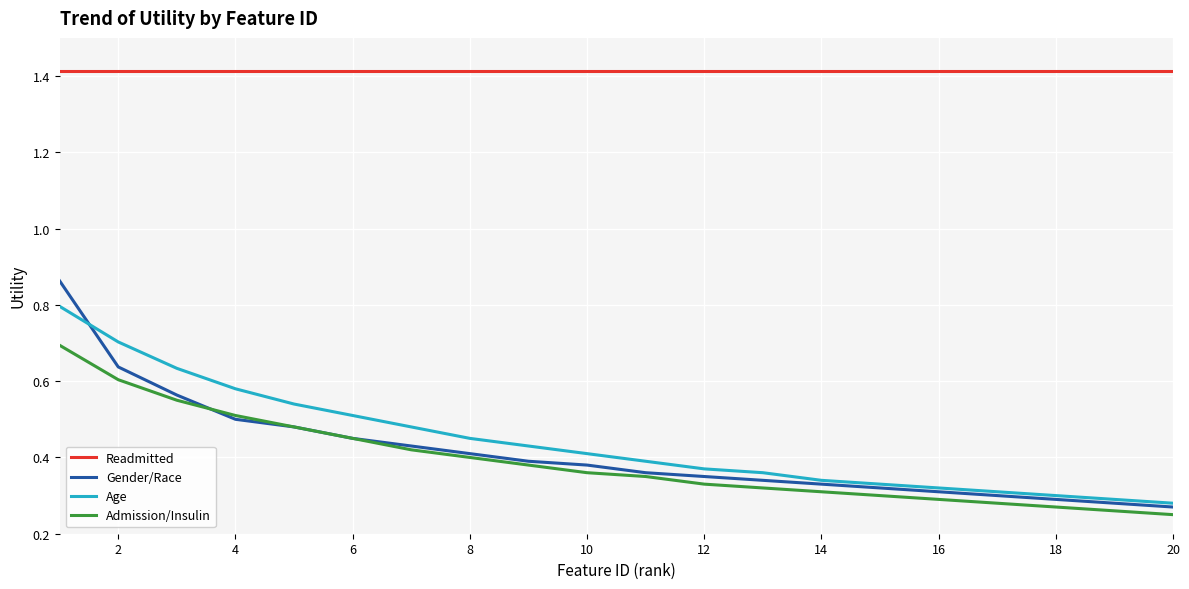

List the series in order of their peak value, lowest first.

Admission/Insulin, Age, Gender/Race, Readmitted